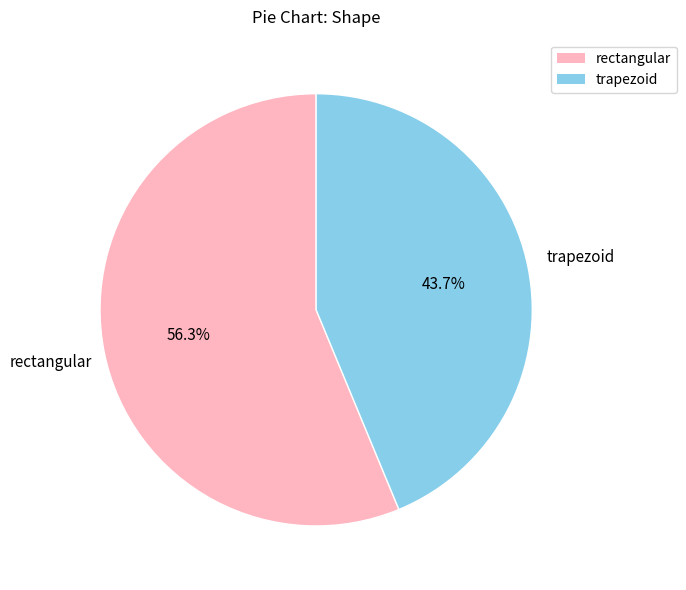

Which category accounts for the majority?

rectangular